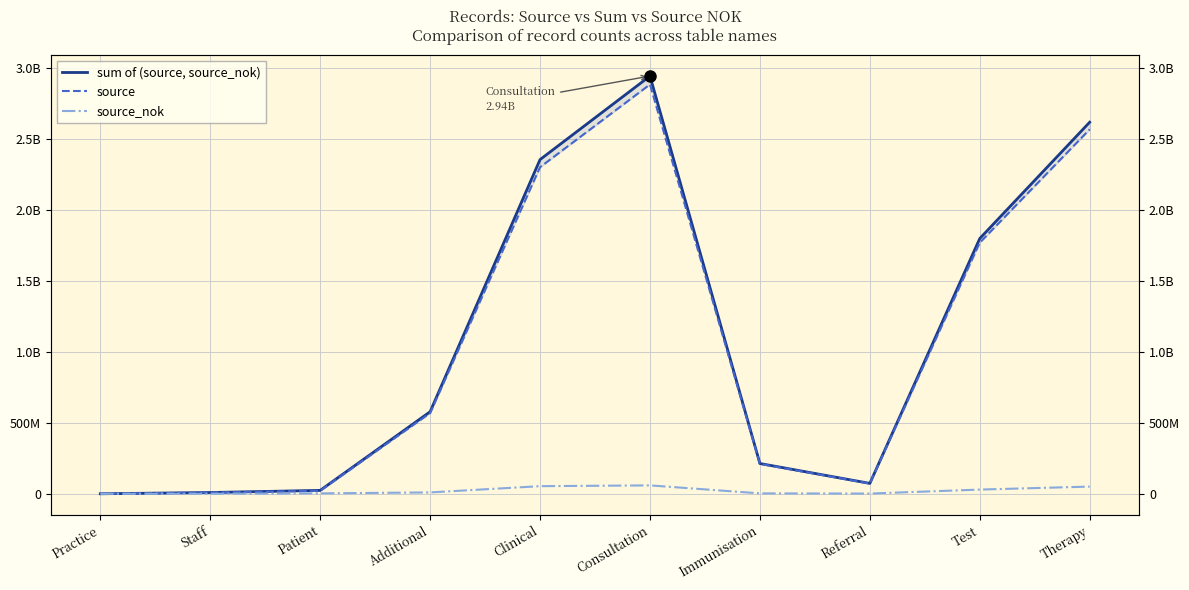

Where is the first local minimum for source_nok?

Referral